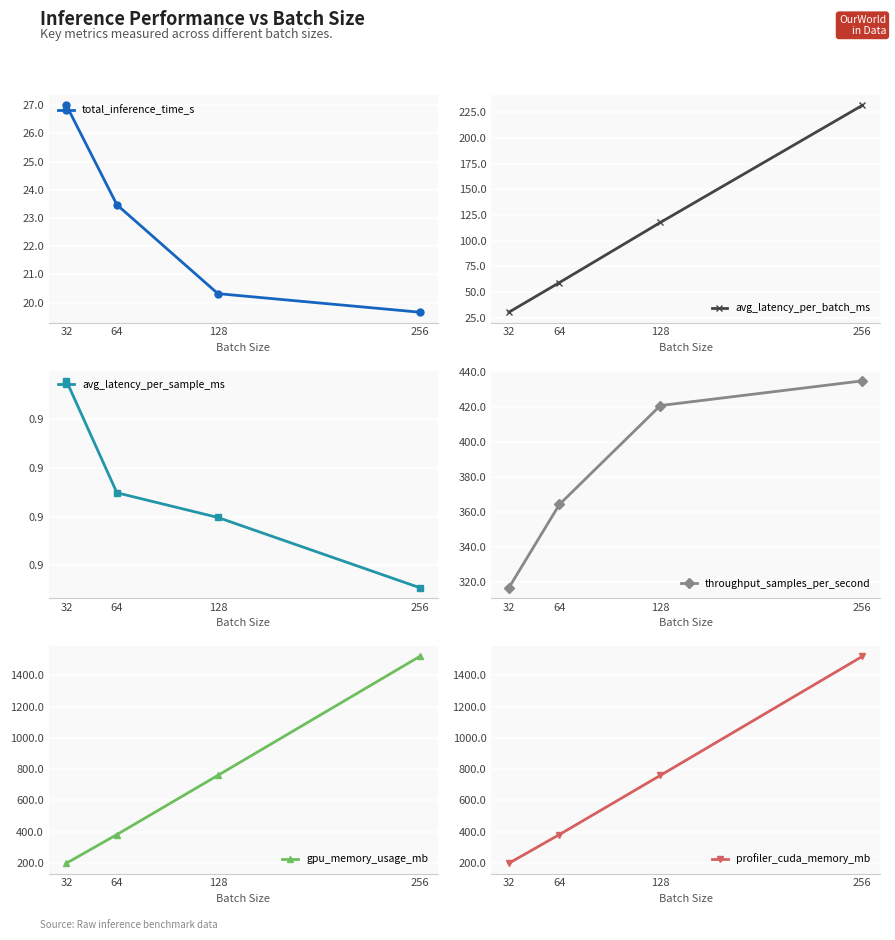

Where does the total_inference_time_s series first go above 23?

32